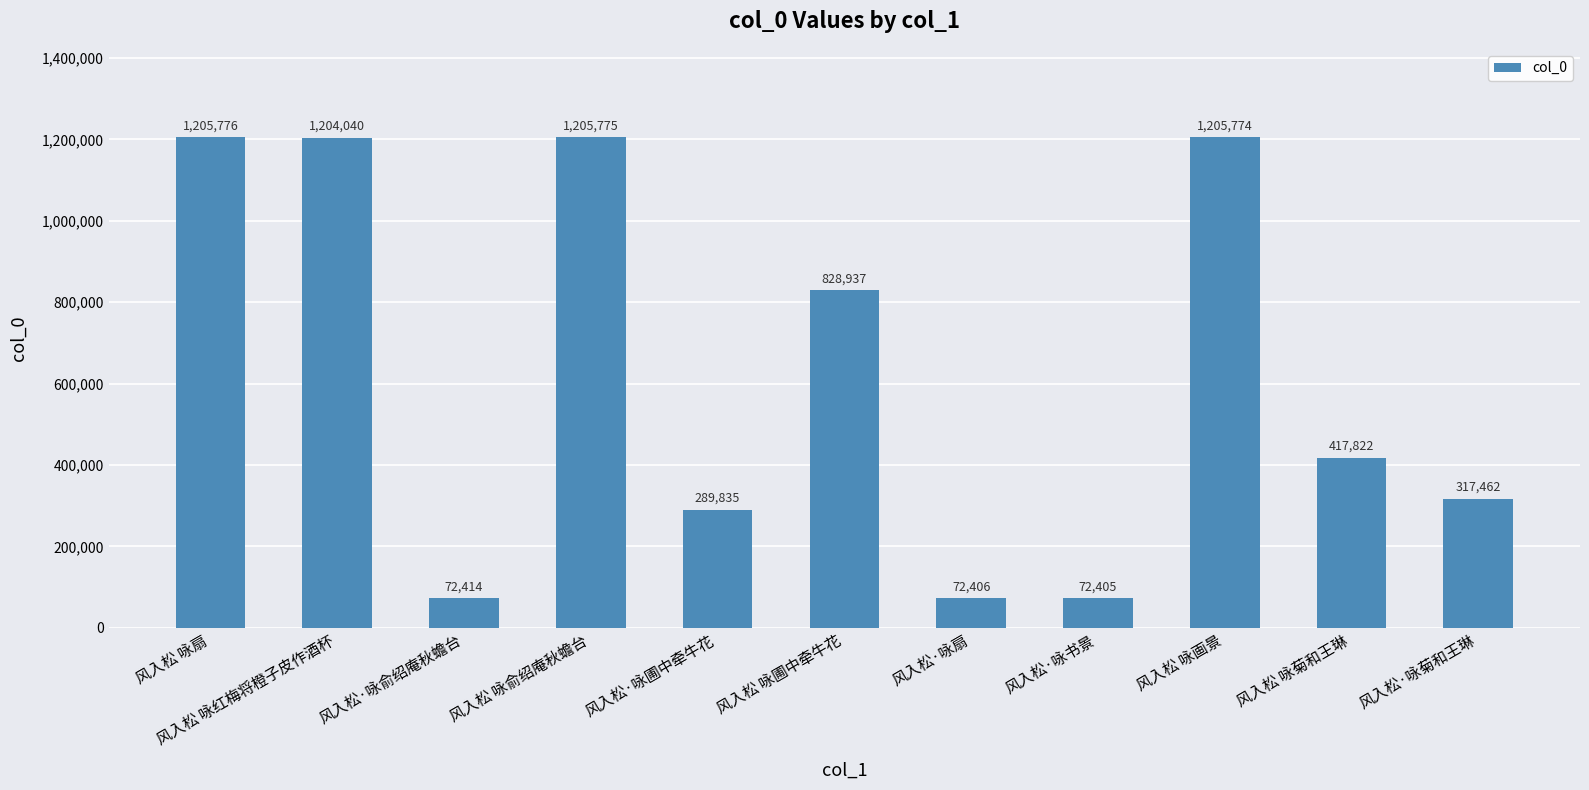

What is the value of the 8th bar from the left?

72405